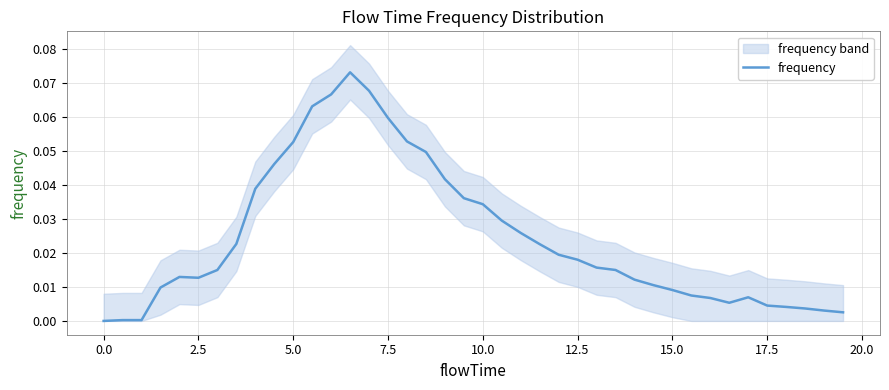

Is it true that the value at 2.5 is 0.0?

True